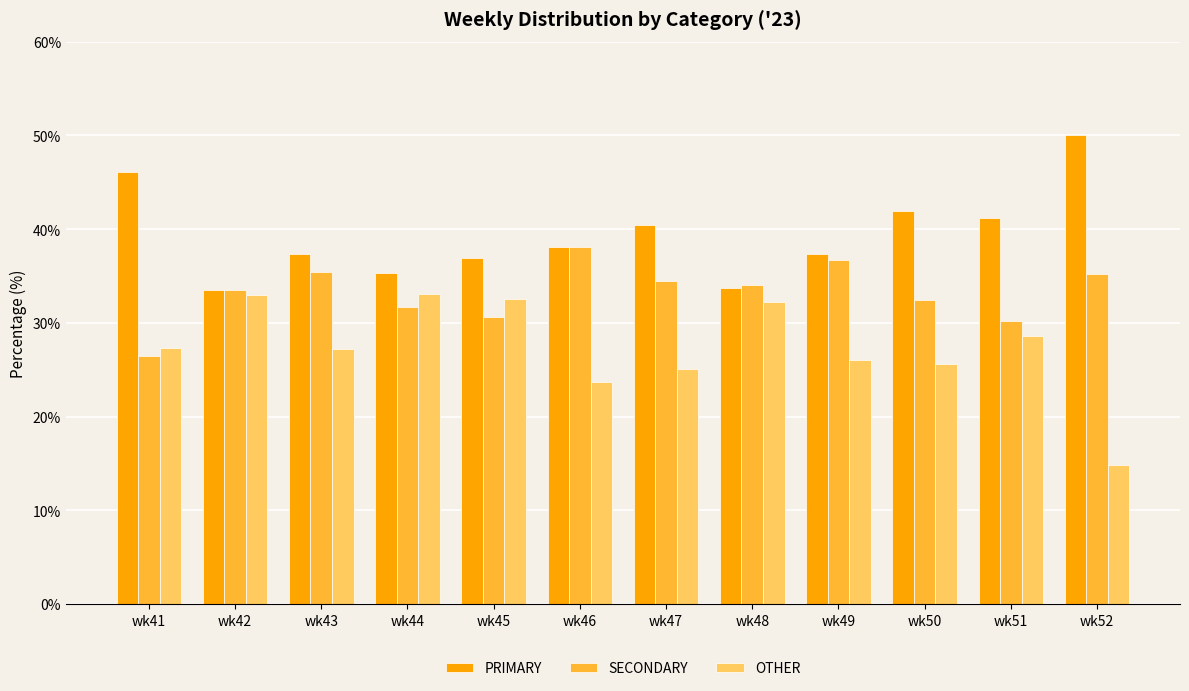

The OTHER series shows 32.5 at wk45. True or false?

True